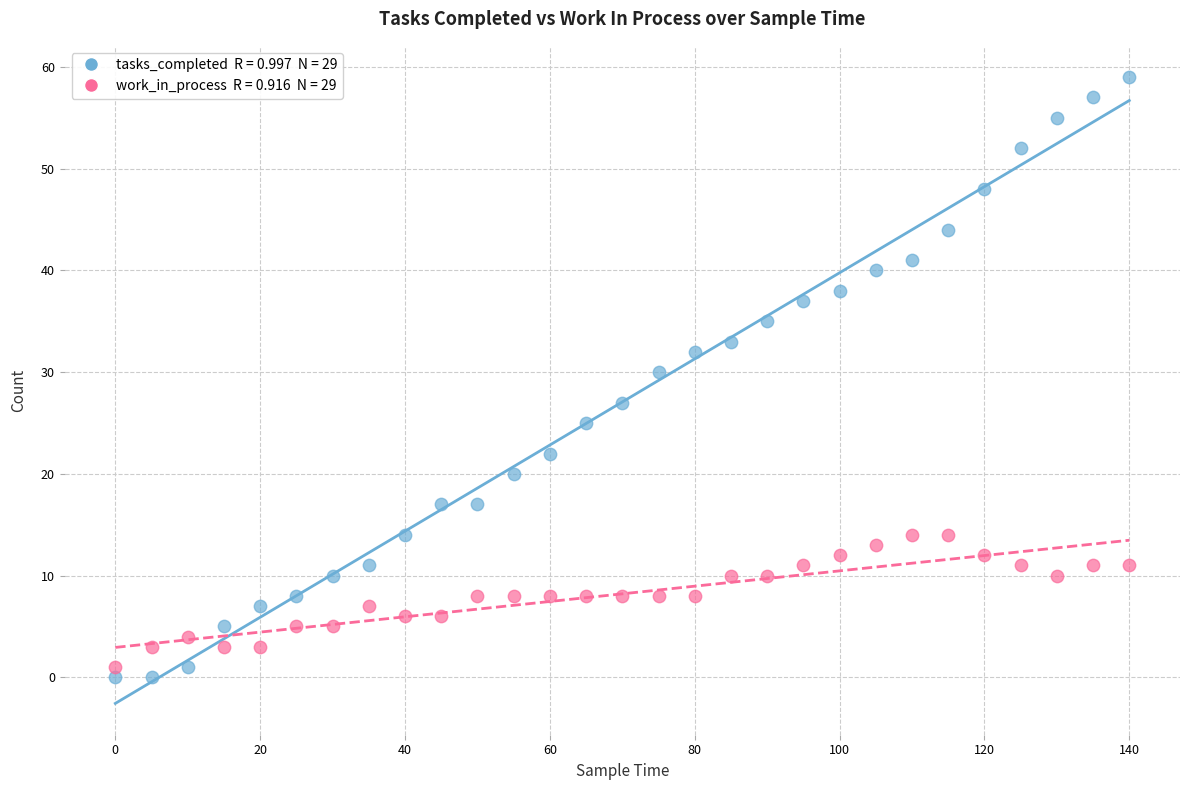

Across all data points, what is the range of Y values (max minus min)?

59